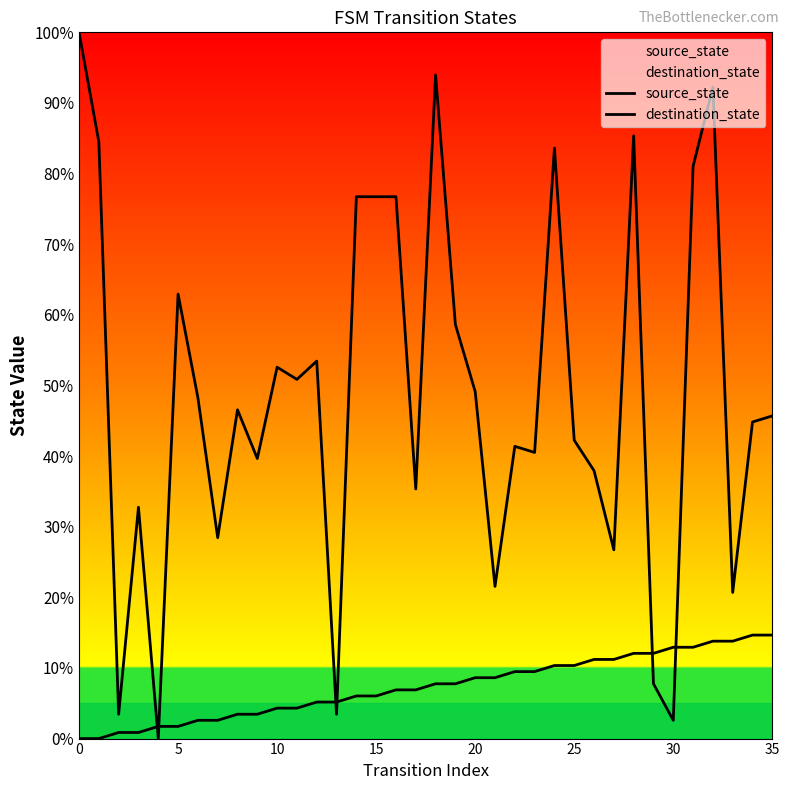

List the series in order of their peak value, lowest first.

source_state, destination_state